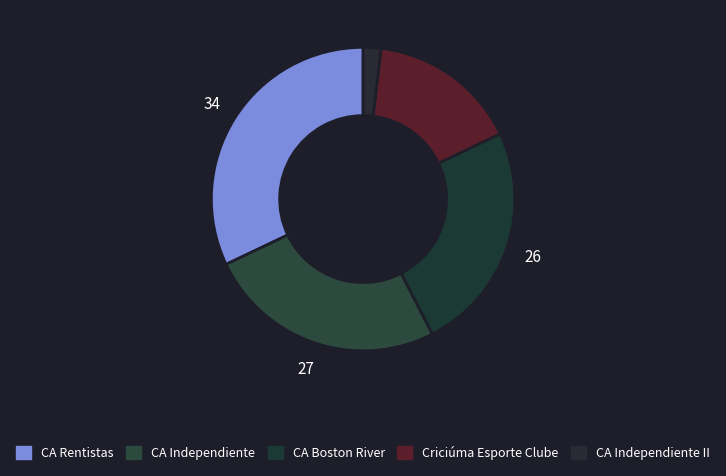

How many segments does this pie chart have?

5